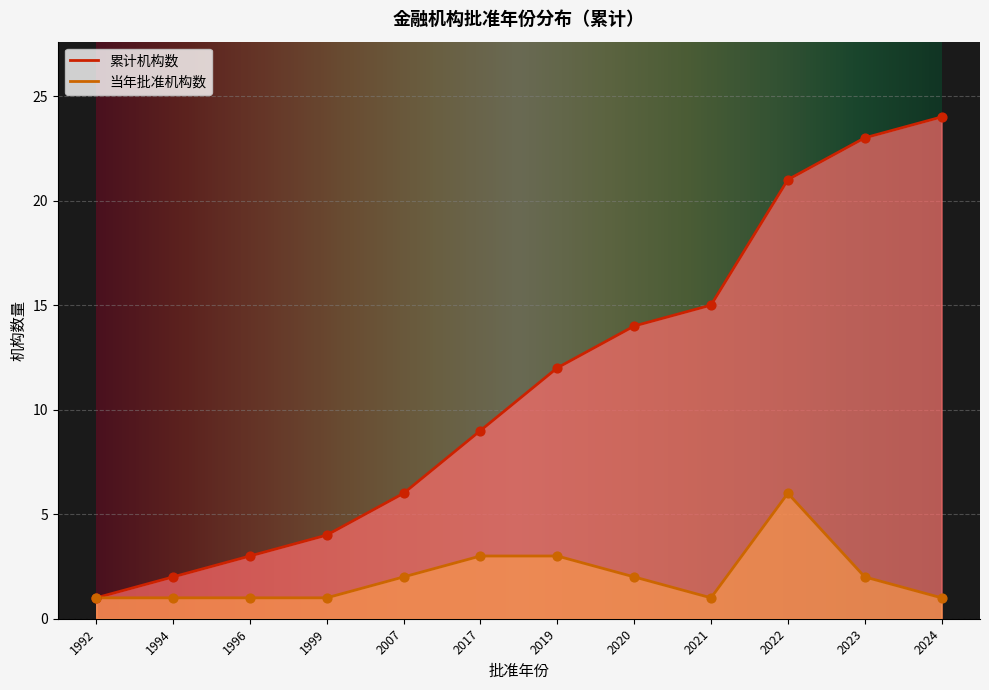

What are all the series names shown in the legend?

累计机构数, 当年批准机构数